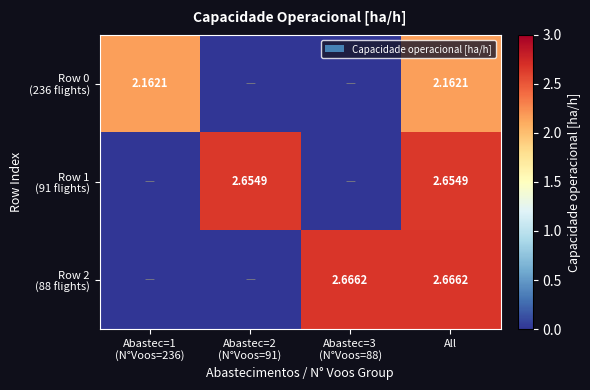

How many distinct data groups are displayed?

3